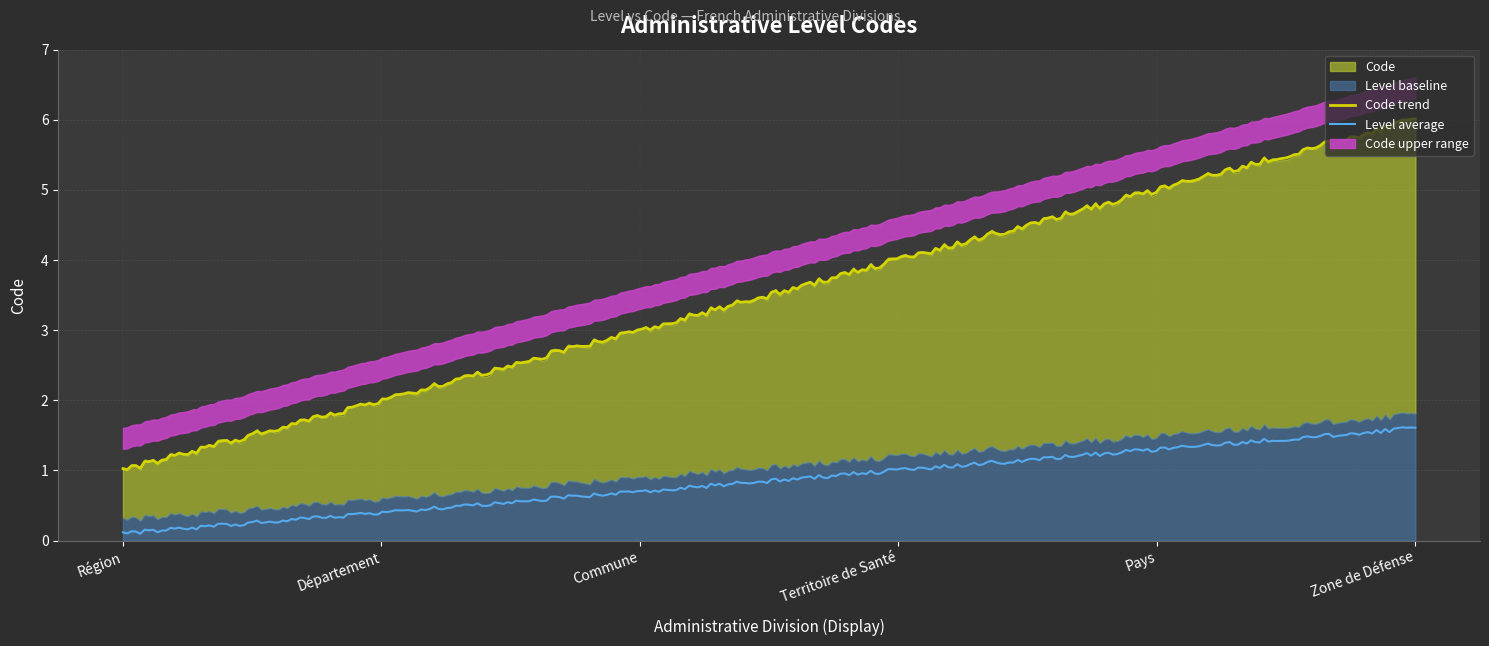

What is the lowest value of the Code trend series?

1.0